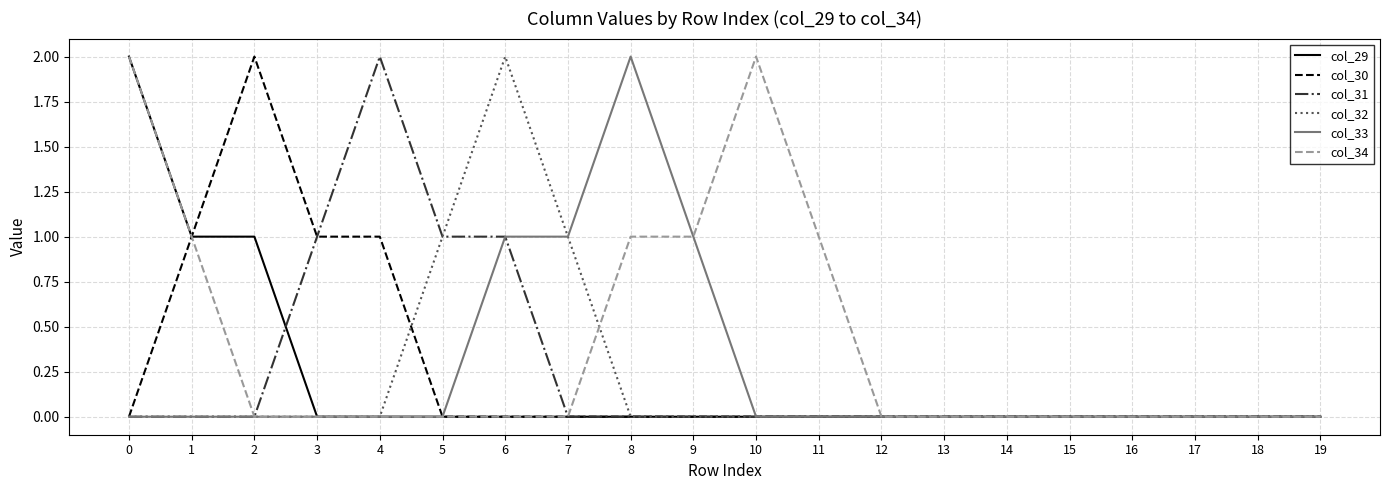

Reading right to left, list all the values displayed in this chart.

col_29: 19=0	18=0	17=0	16=0	15=0	14=0	13=0	12=0	11=0	10=0	9=0	8=0	7=0	6=0	5=0	4=0	3=0	2=1	1=1	0=2
col_30: 19=0	18=0	17=0	16=0	15=0	14=0	13=0	12=0	11=0	10=0	9=0	8=0	7=0	6=0	5=0	4=1	3=1	2=2	1=1	0=0
col_31: 19=0	18=0	17=0	16=0	15=0	14=0	13=0	12=0	11=0	10=0	9=0	8=0	7=0	6=1	5=1	4=2	3=1	2=0	1=0	0=0
col_32: 19=0	18=0	17=0	16=0	15=0	14=0	13=0	12=0	11=0	10=0	9=0	8=0	7=1	6=2	5=1	4=0	3=0	2=0	1=0	0=0
col_33: 19=0	18=0	17=0	16=0	15=0	14=0	13=0	12=0	11=0	10=0	9=1	8=2	7=1	6=1	5=0	4=0	3=0	2=0	1=0	0=0
col_34: 19=0	18=0	17=0	16=0	15=0	14=0	13=0	12=0	11=1	10=2	9=1	8=1	7=0	6=0	5=0	4=0	3=0	2=0	1=1	0=2